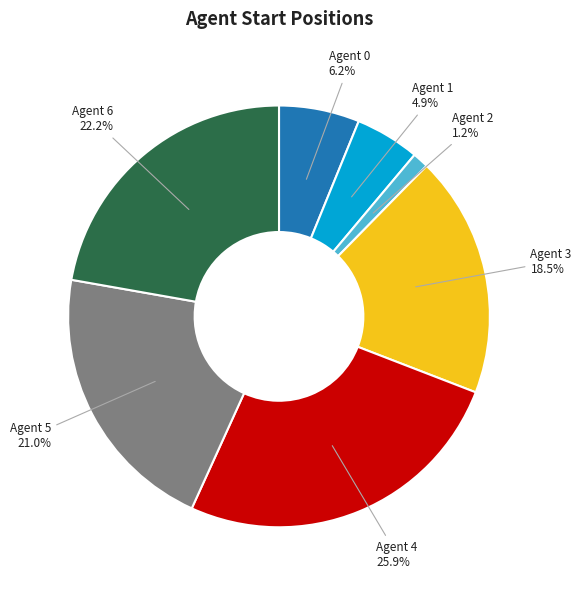

Is there a majority slice in this chart?

No